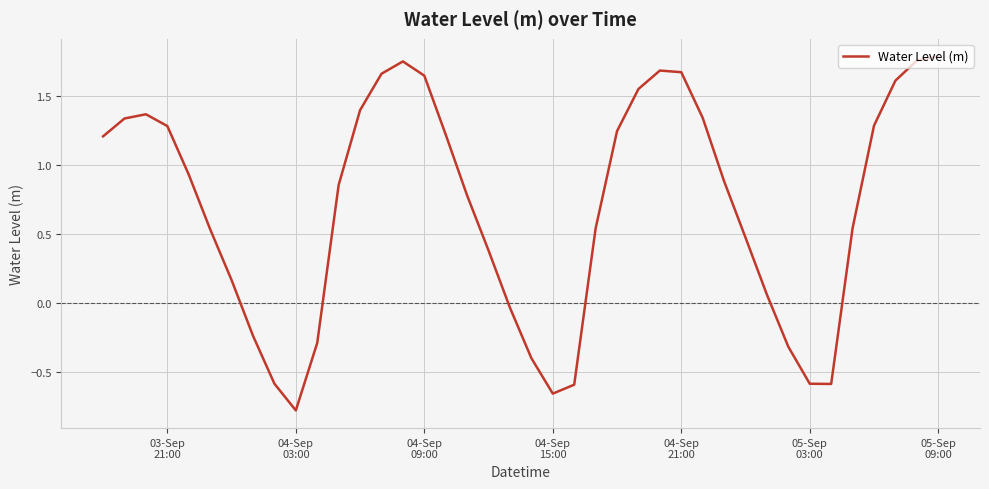

What is the difference between the maximum and minimum values?

2.6